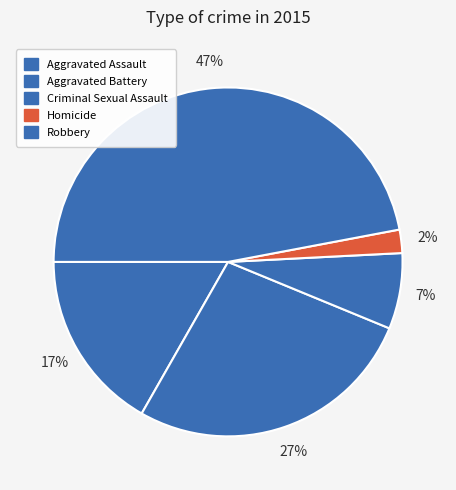

What is the smallest slice in the pie chart?

Homicide